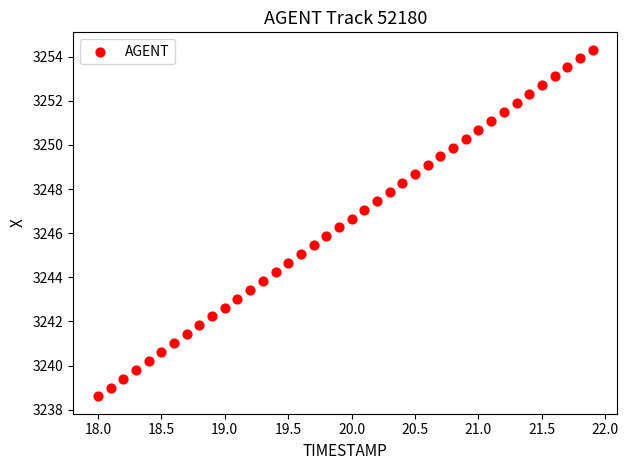

What is the range of Y values (max minus min)?

15.7